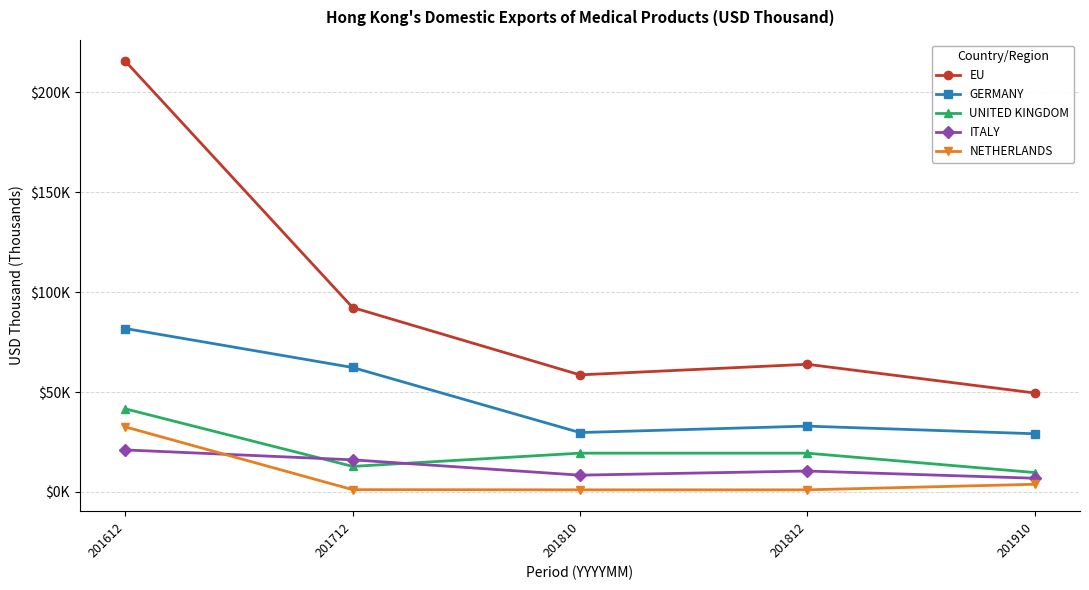

True or false: ITALY has a value of 6.9 at 201910.

True